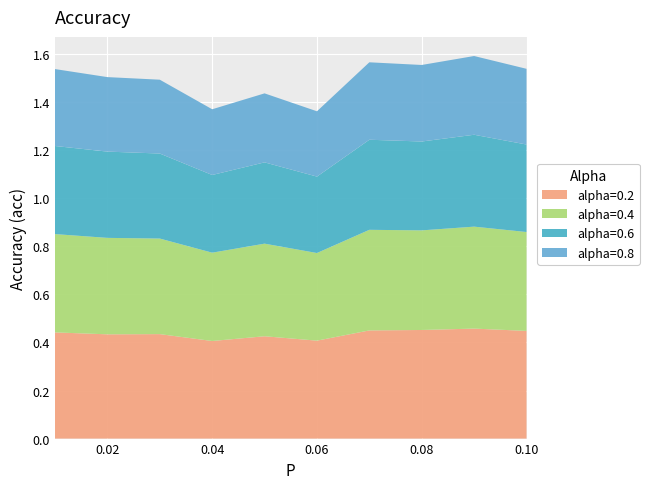

Reading left to right, extract all data points from this chart.

alpha=0.2: 0.4	0.4	0.4	0.4	0.4	0.4	0.4	0.5	0.5	0.4
alpha=0.4: 0.4	0.4	0.4	0.4	0.4	0.4	0.4	0.4	0.4	0.4
alpha=0.6: 0.4	0.4	0.4	0.3	0.3	0.3	0.4	0.4	0.4	0.4
alpha=0.8: 0.3	0.3	0.3	0.3	0.3	0.3	0.3	0.3	0.3	0.3